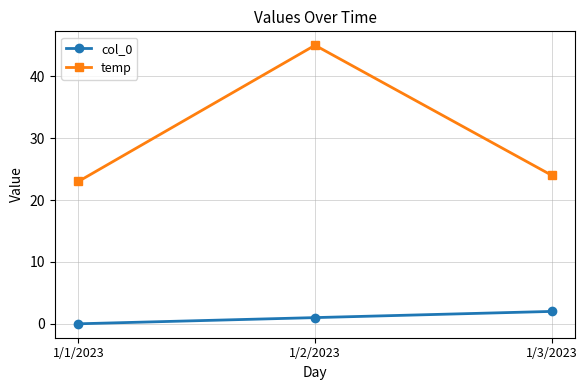

Reading left to right, list all the values displayed in this chart.

col_0: 1/1/2023=0	1/2/2023=1	1/3/2023=2
temp: 1/1/2023=23	1/2/2023=45	1/3/2023=24